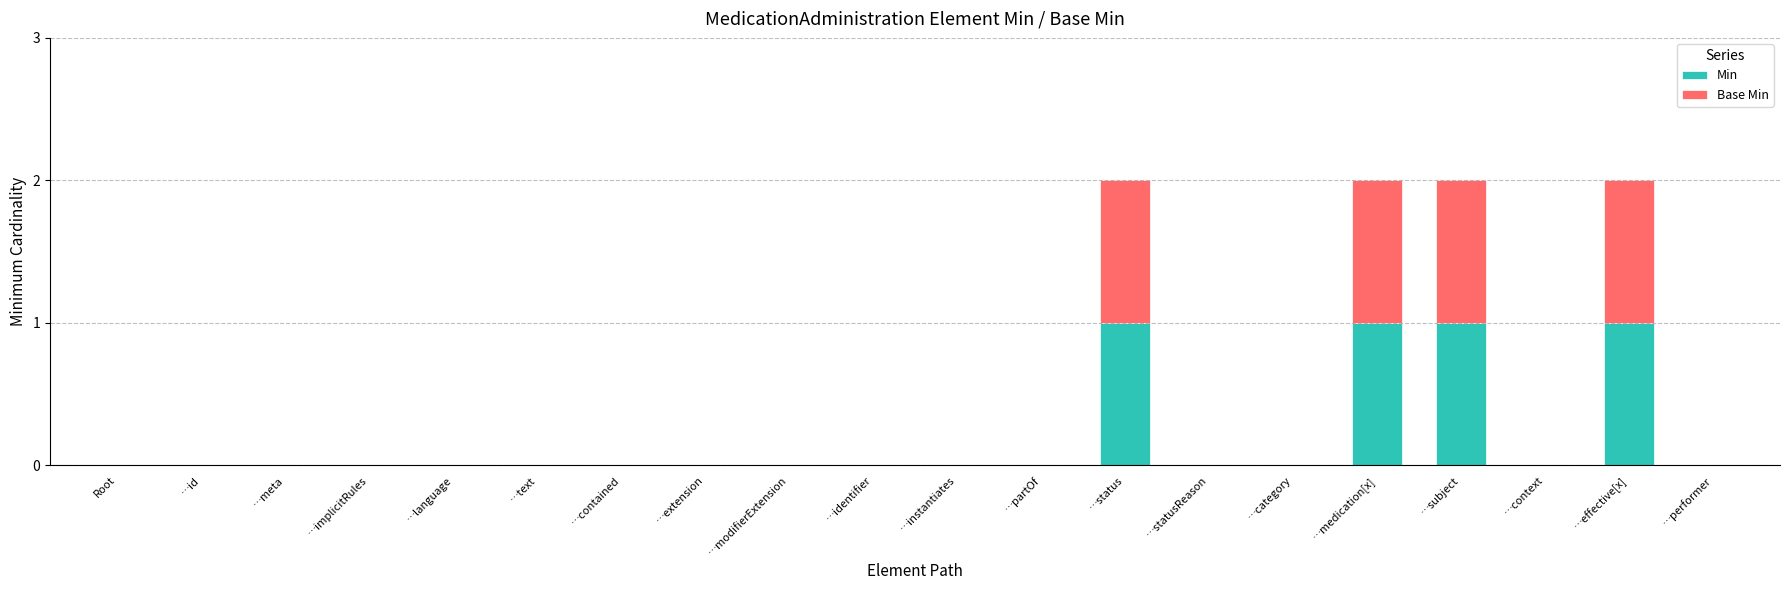

The value of Min at …medication[x] is 1. True or false?

True